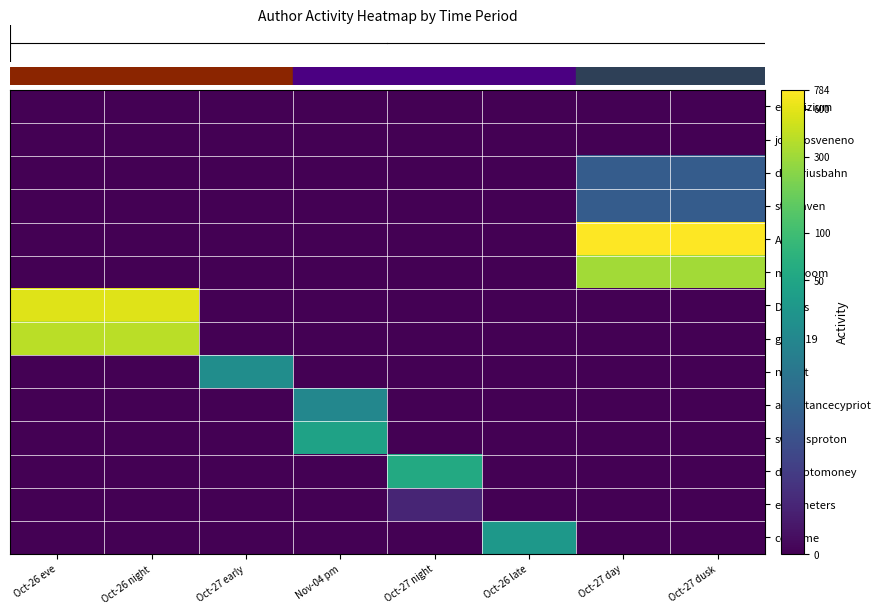

At how many categories does at least one series exceed 1?

8